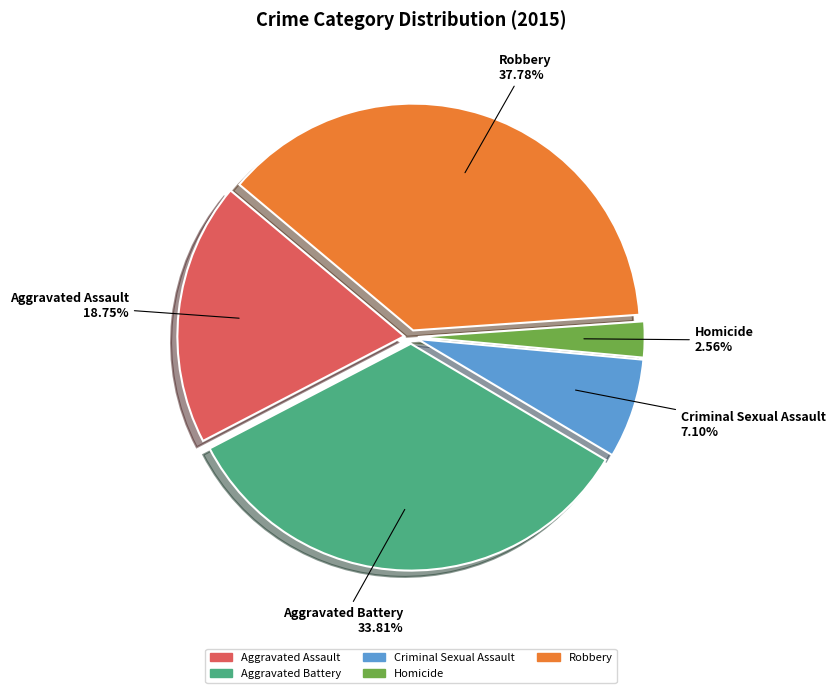

Which slice is the largest?

Robbery